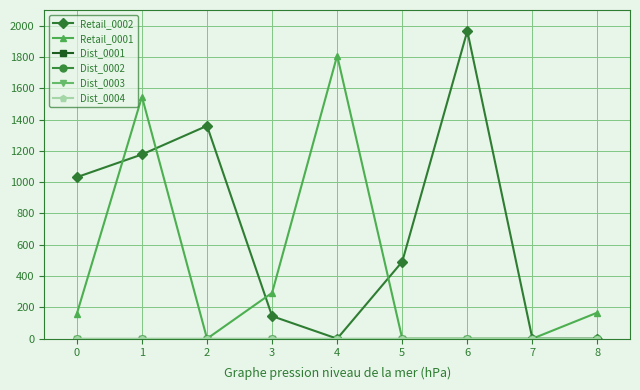

Is this an area chart (filled region under the line)?

No